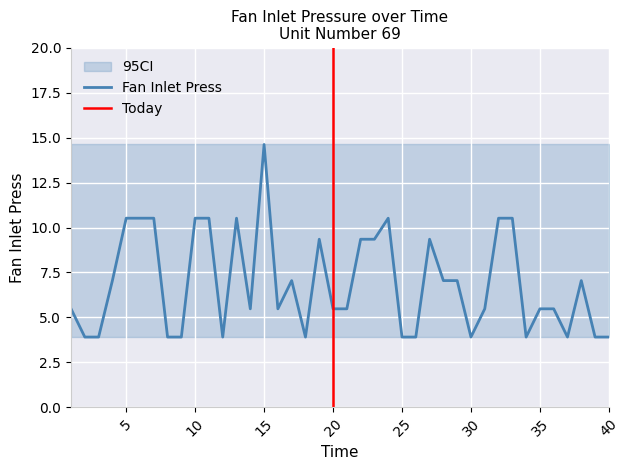

Which series has the largest range (max minus min)?

Fan Inlet Press